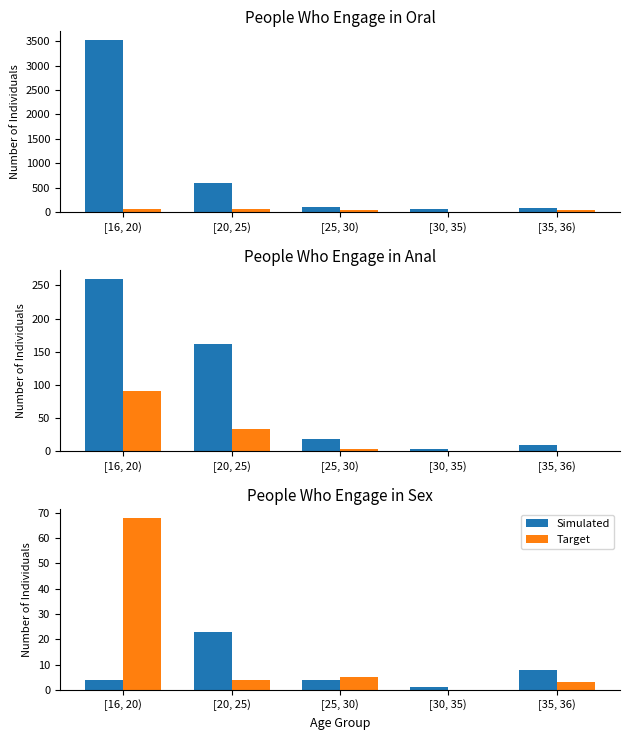

What is the difference between the maximum and second lowest values in the Target series?

65